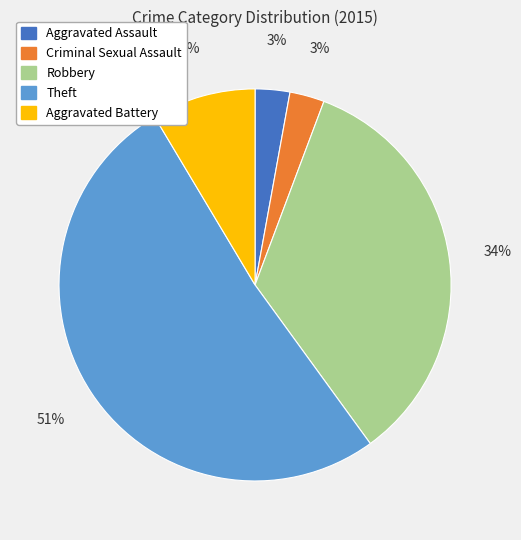

Is there any slice that represents more than half of the pie?

Yes